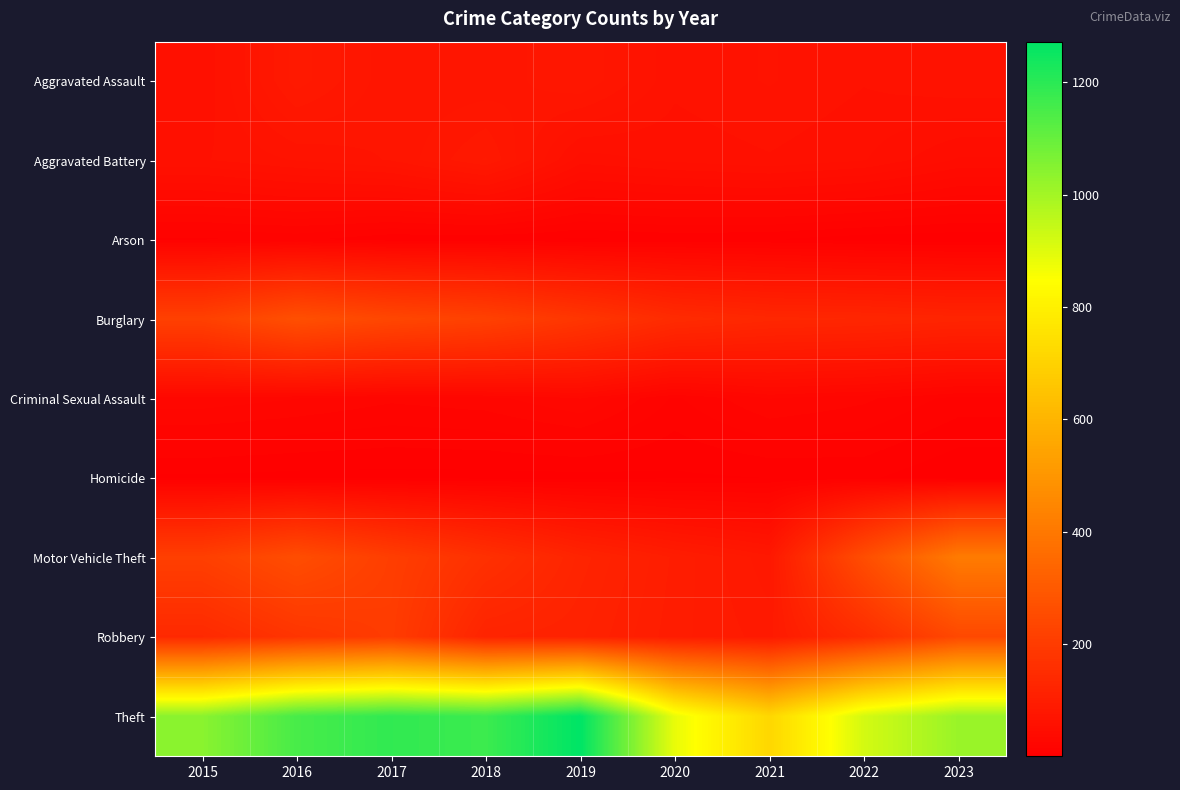

How many series are shown in this chart?

9